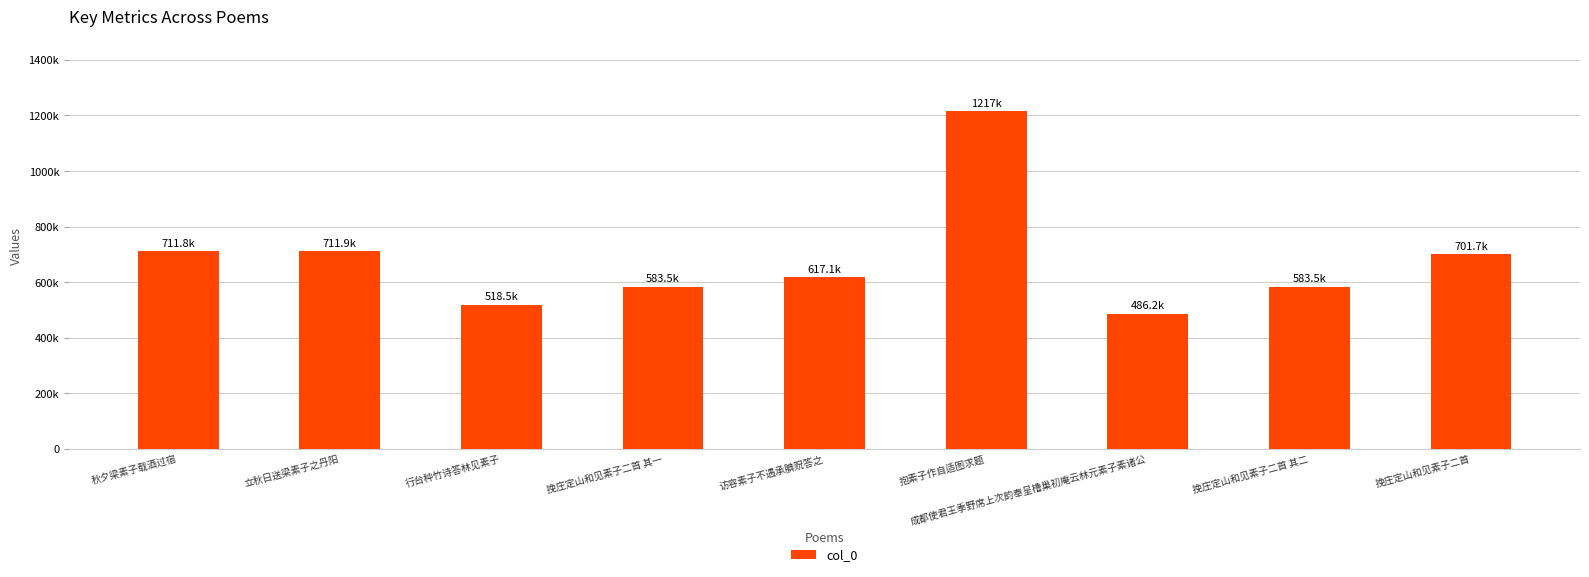

What is the sum of the values at 立秋日送梁素子之丹阳 and 抱素子作自适图求题?

1928608